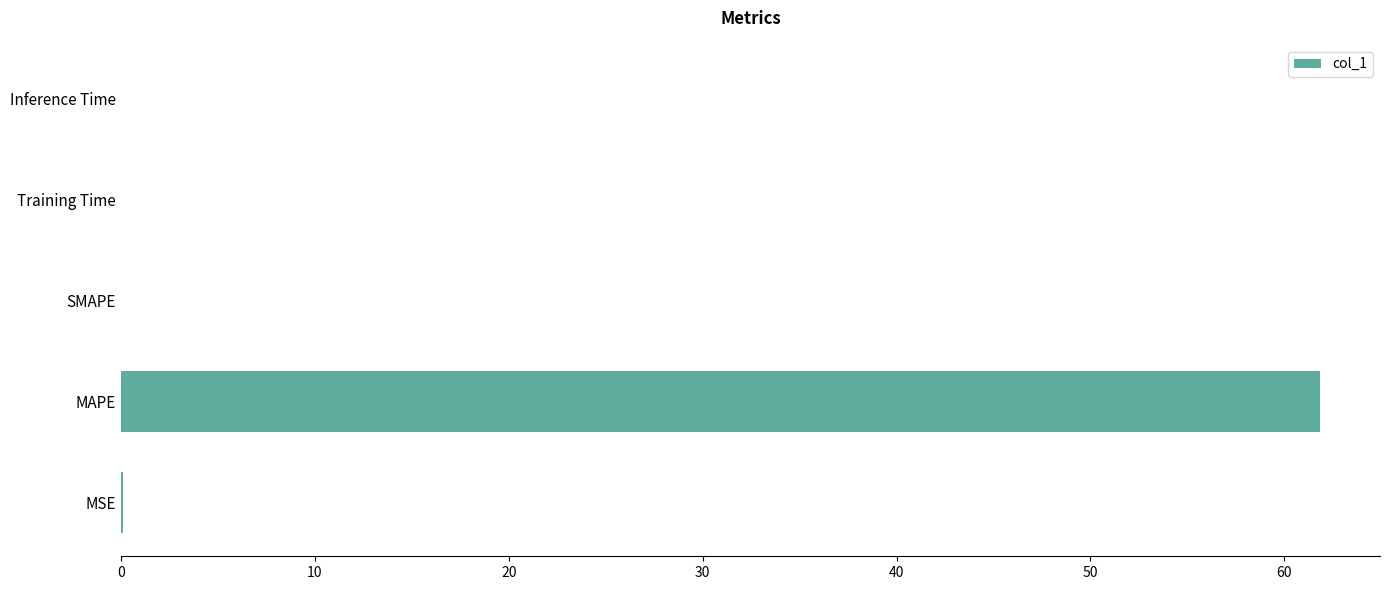

Are the bars horizontal?

Yes